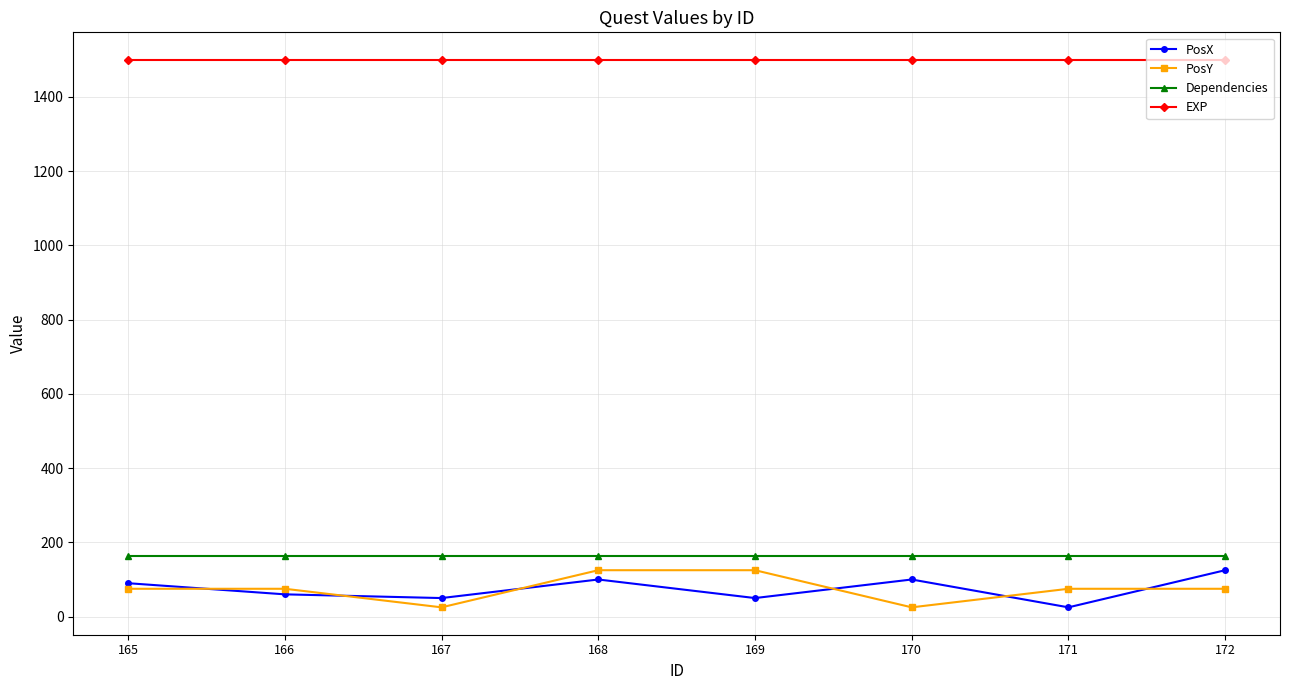

Is the value of PosY at 166 greater than the value of PosX at 167?

Yes